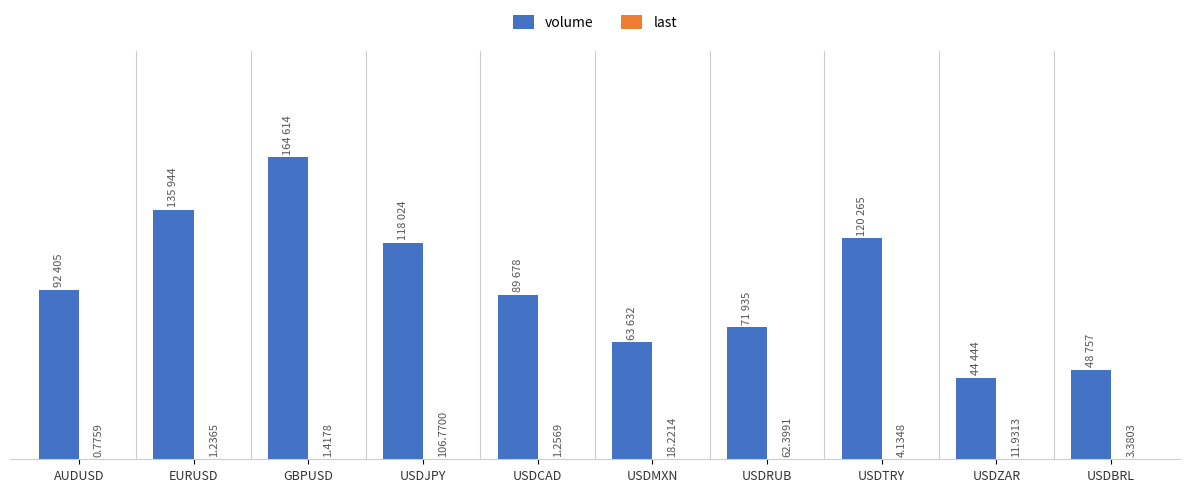

Between GBPUSD and USDRUB, which series saw the biggest shift?

volume